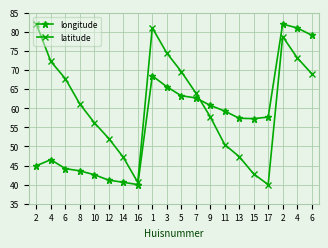

How many lines are shown in the chart?

2